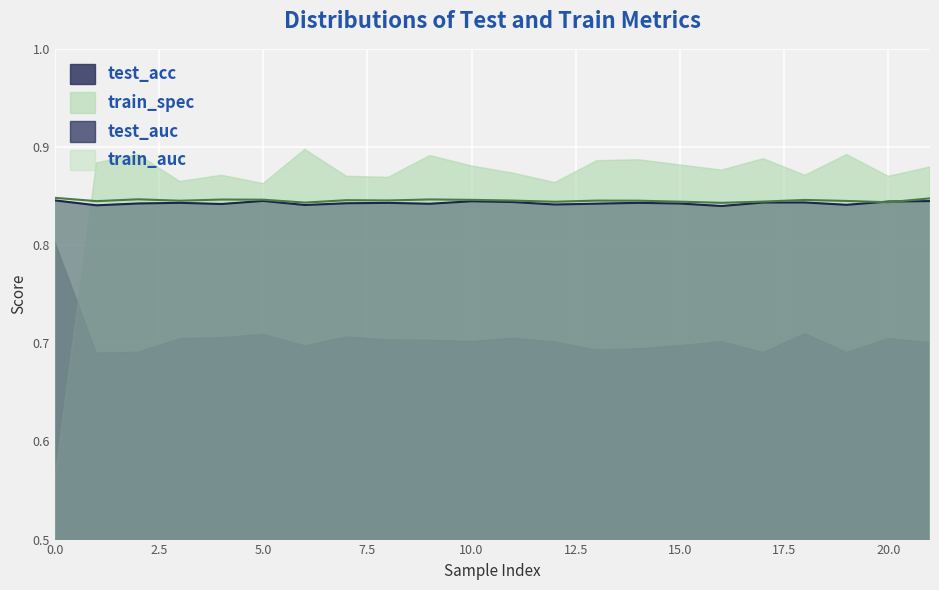

What are all the series names shown in the legend?

test_acc, train_spec, test_auc, train_auc